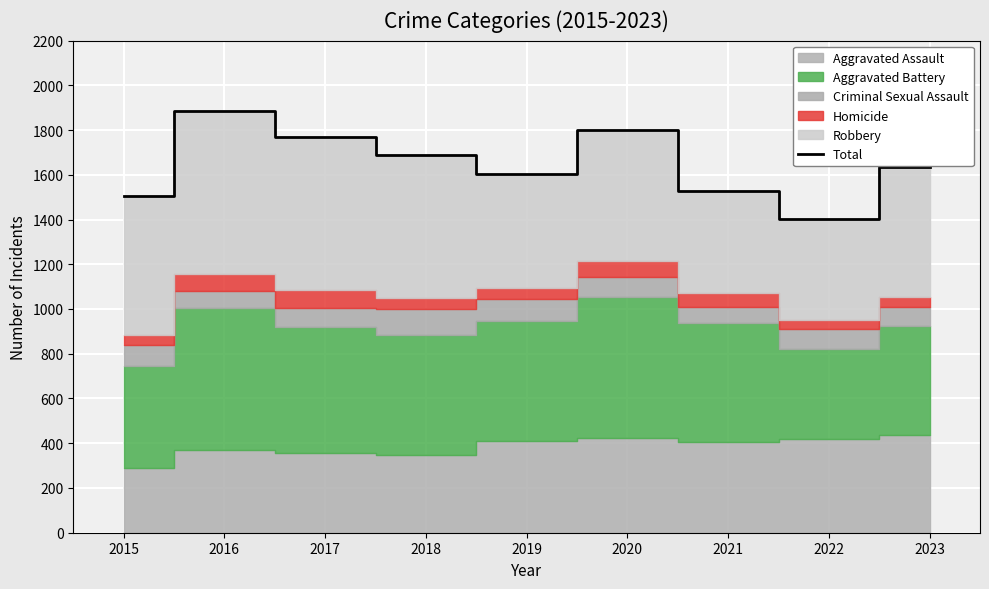

The Total series shows 2104 at 2022. True or false?

False